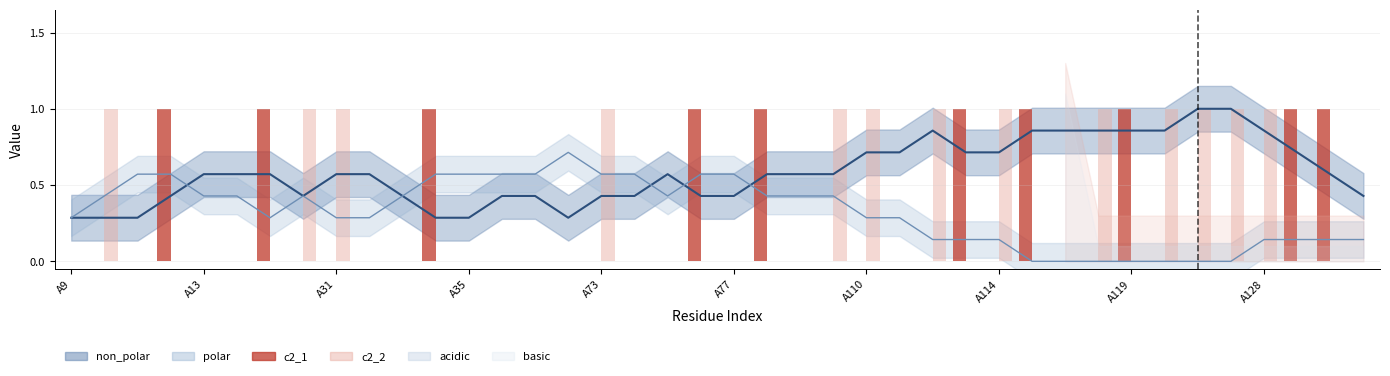

What is the label of the 13th bar from the left?

A35